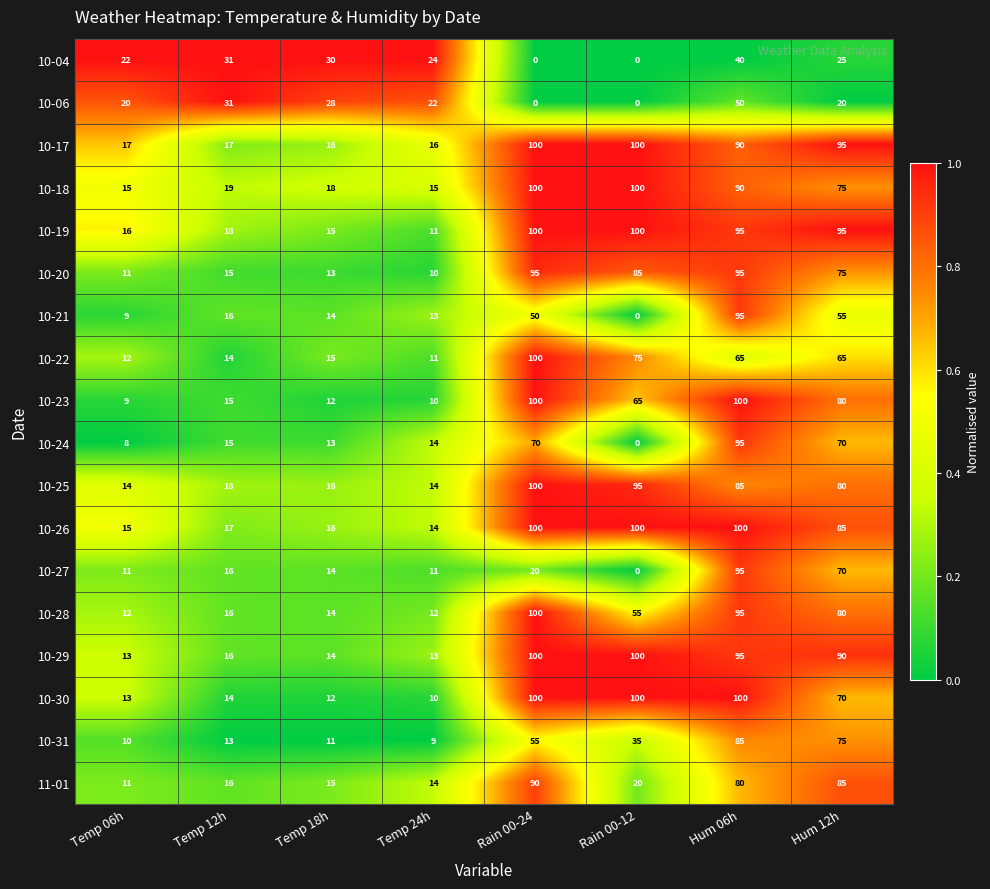

How many categories are shown in the chart?

8